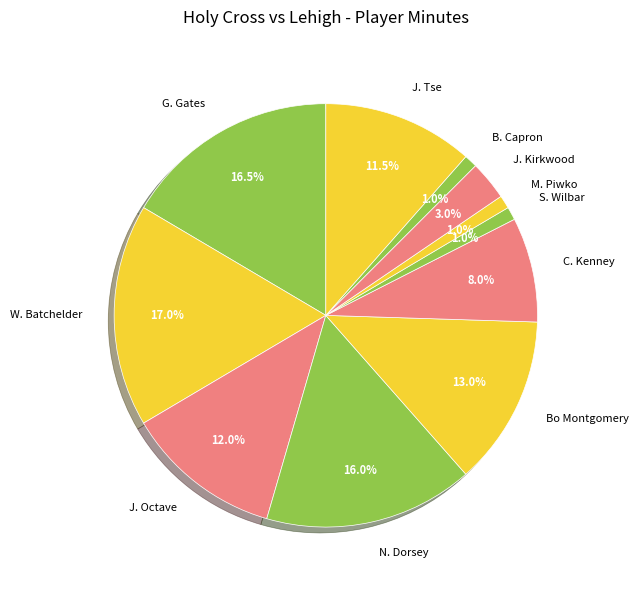

Does C. Kenney account for over 50% of the chart?

No